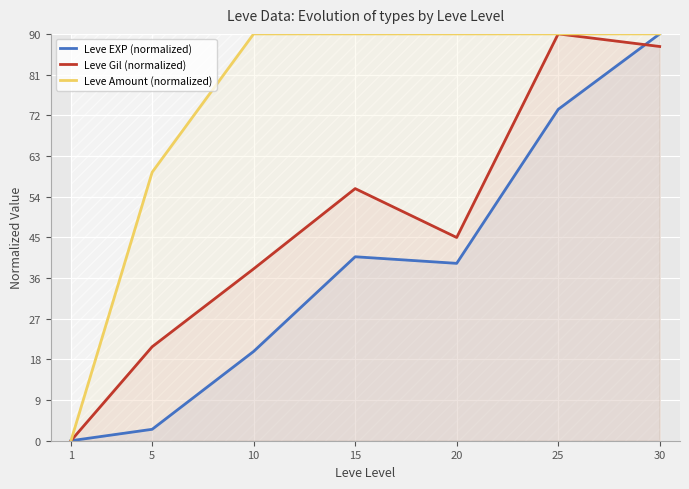

Where does the Leve Gil (normalized) series first go above 44?

15